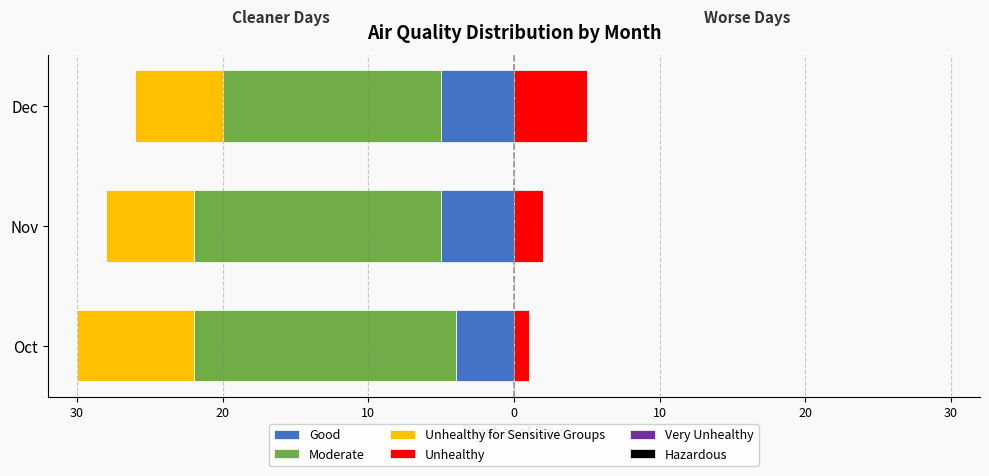

Is the value of Moderate at 20 greater than the value of Very Unhealthy at 20?

No